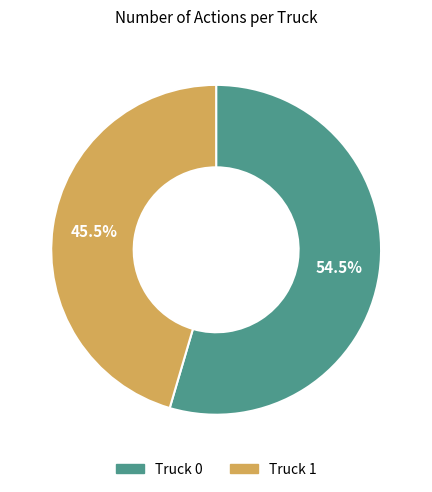

Which slice represents more than half of the pie?

Truck 0